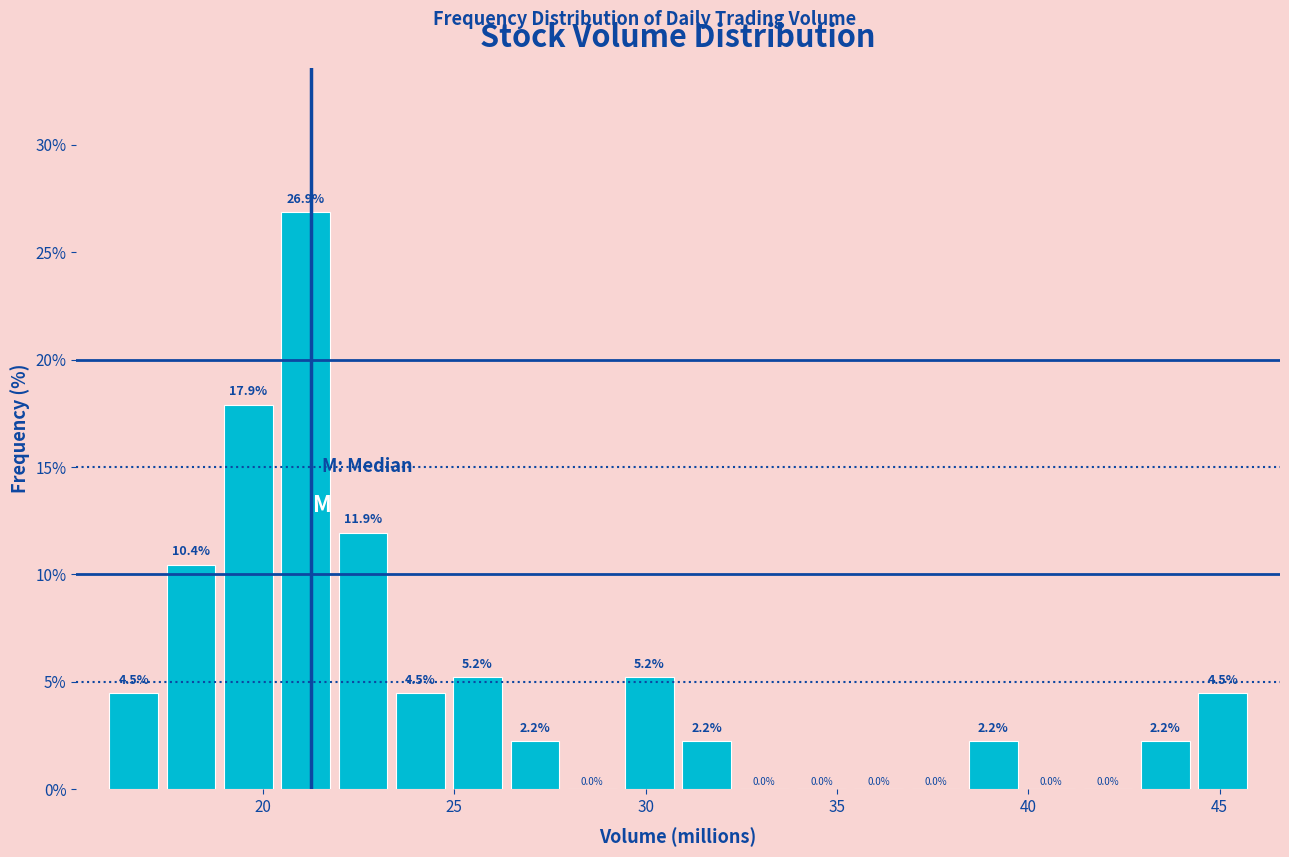

Around what value on the x-axis is the tallest bar? Give the approximate position of its centre, as read against the axis.

21.0